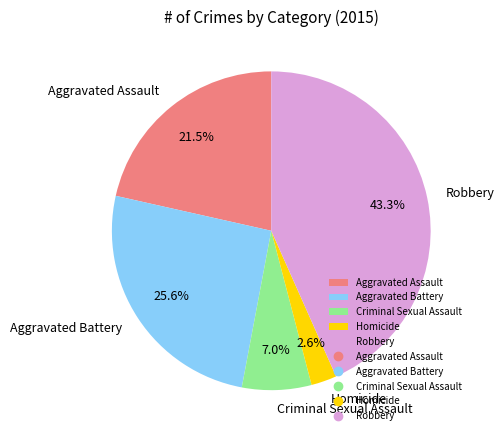

How many slices are in this pie chart?

5